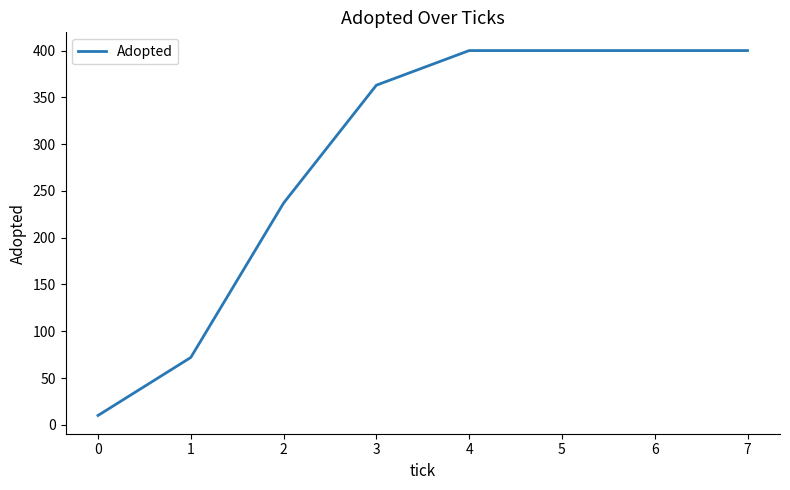

What is the ratio of the value at 7 to the value at 5?

1.0